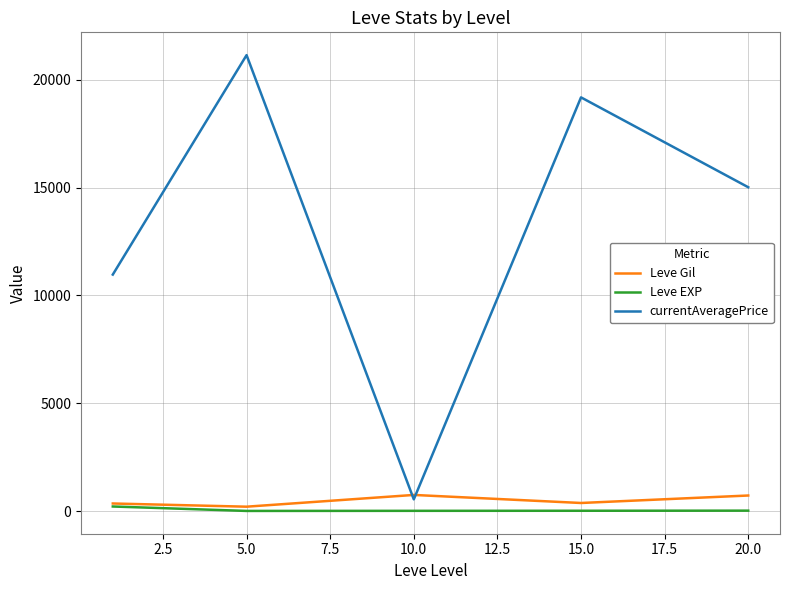

Which series has the largest total across all categories?

currentAveragePrice